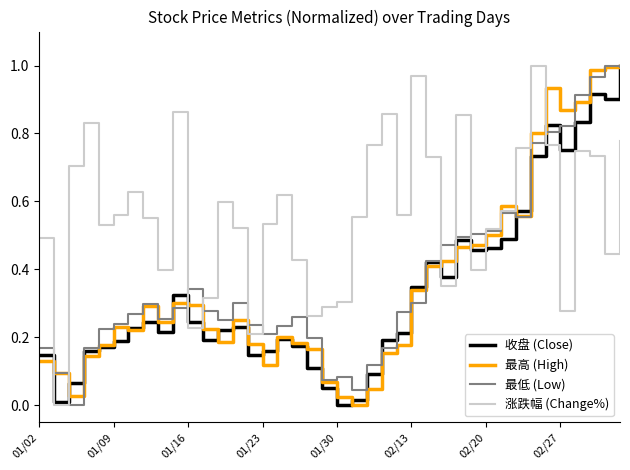

After their last crossing, which series has the higher values: 最高 (High) or 涨跌幅 (Change%)?

最高 (High)